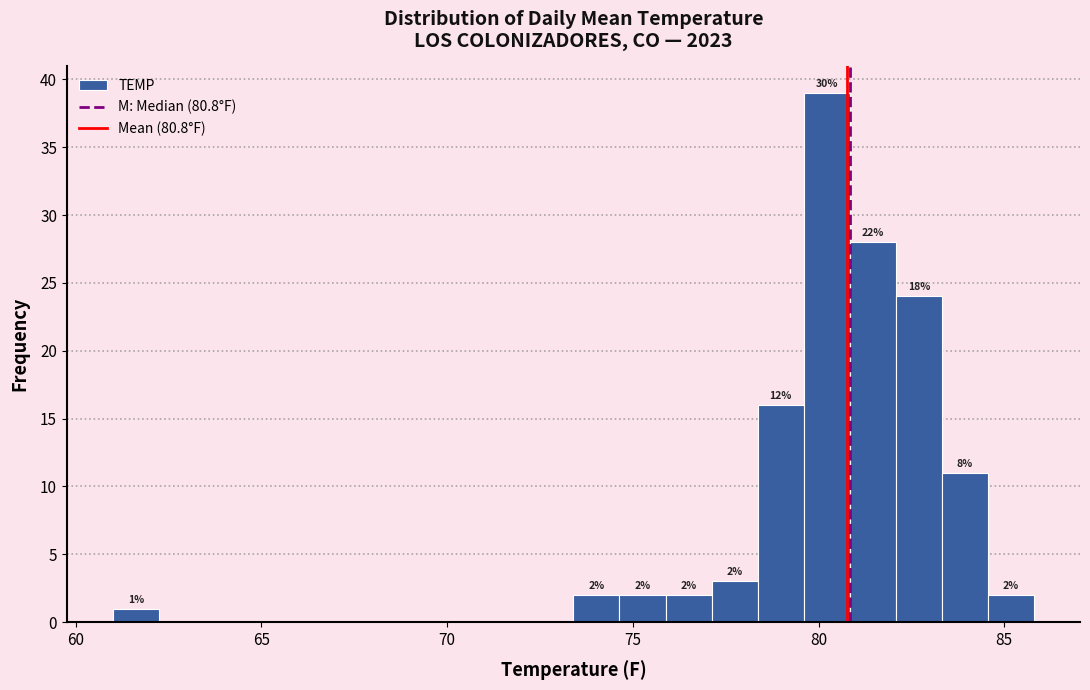

Around what value on the x-axis is the tallest bar? Give the approximate position of its centre, as read against the axis.

80.0